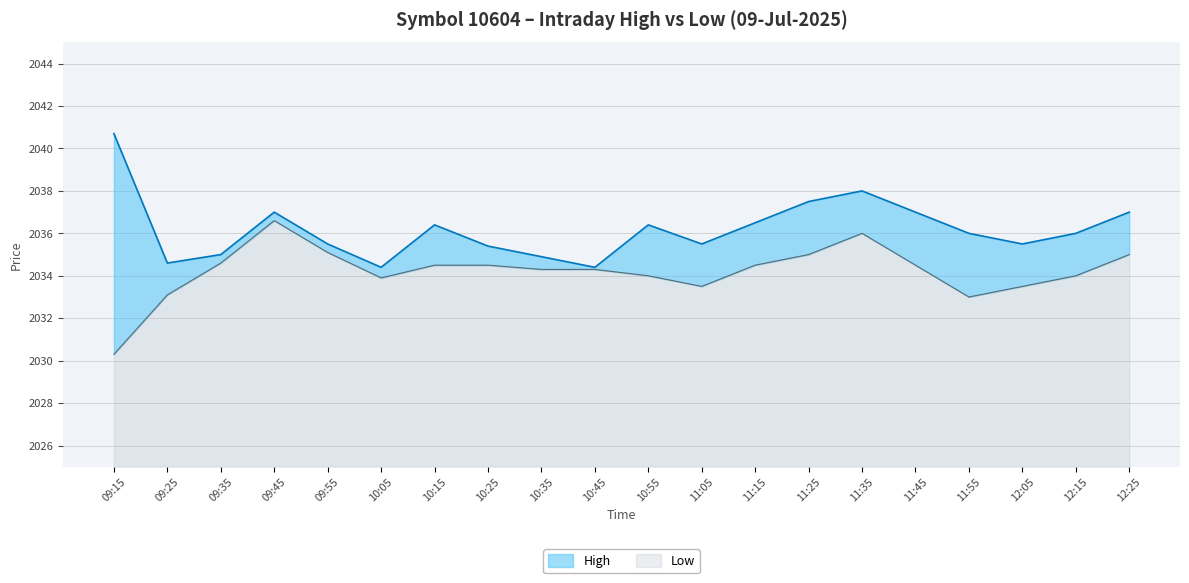

What is the maximum value for Low?

11.6